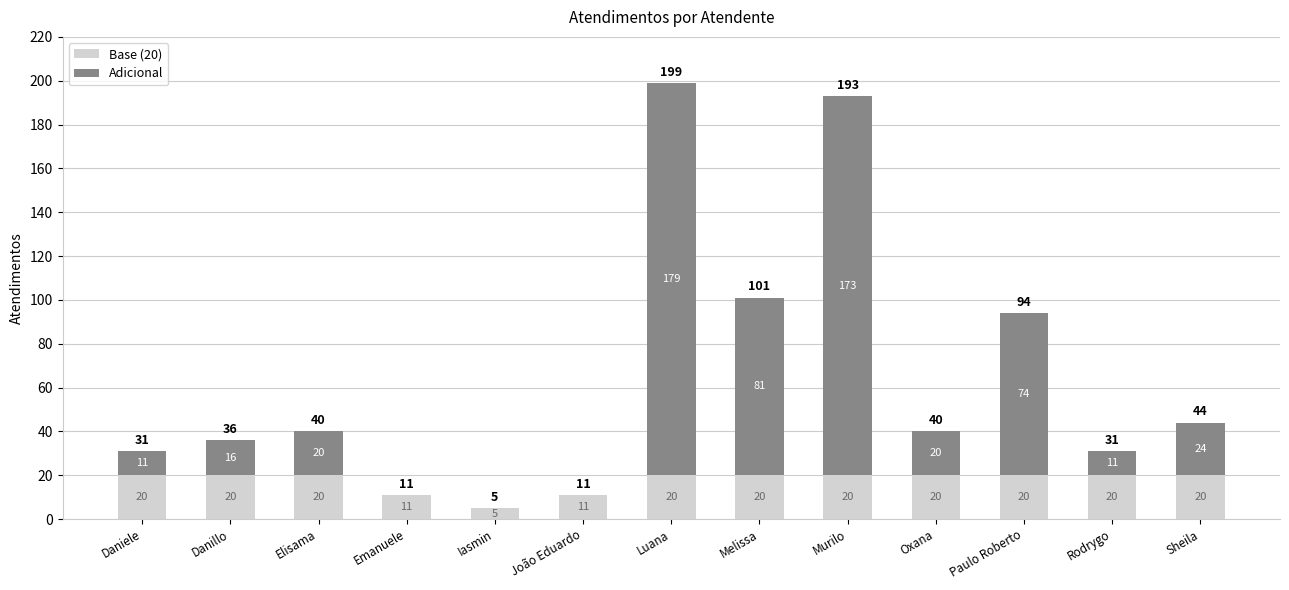

How many distinct data groups are displayed?

2